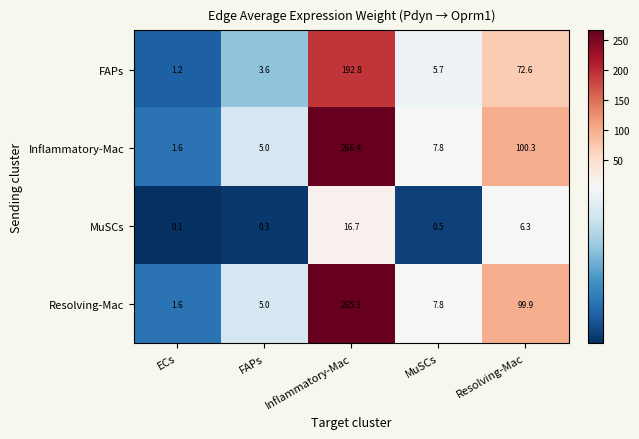

What is the highest value of the MuSCs series?

16.7